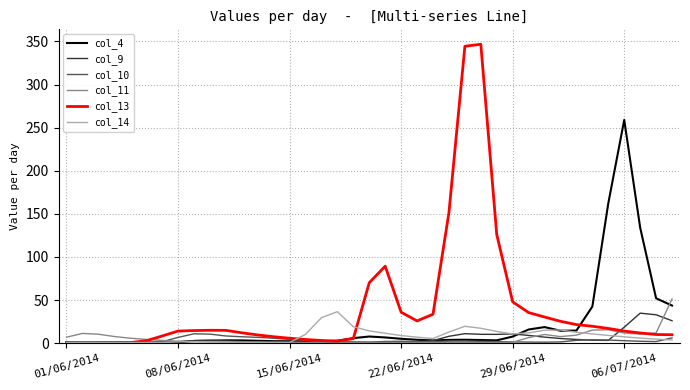

Which series has the largest total across all categories?

col_13